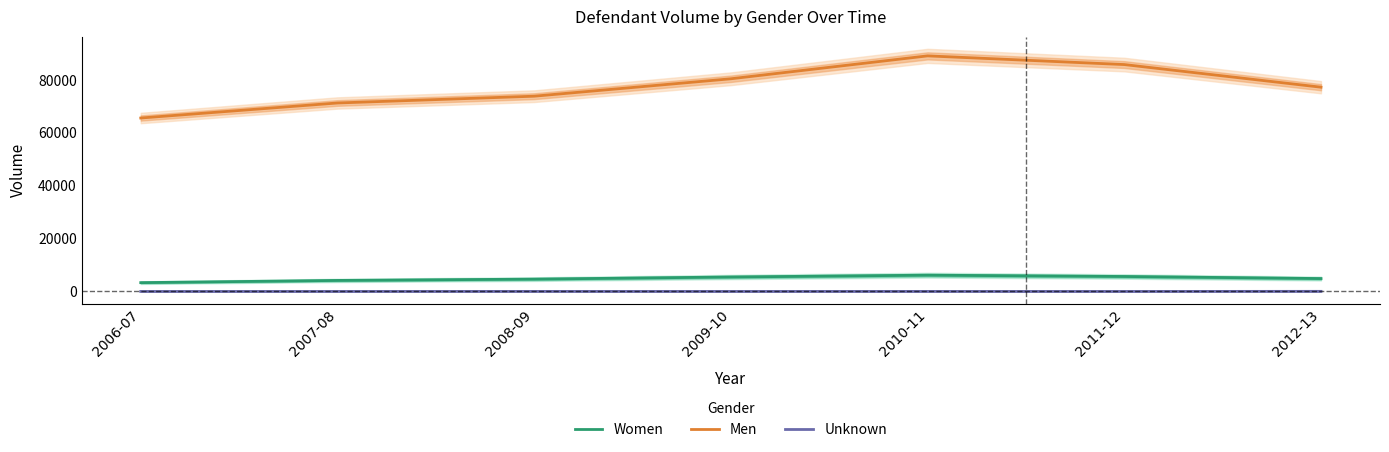

At which category does Women reach its first local peak?

2010-11